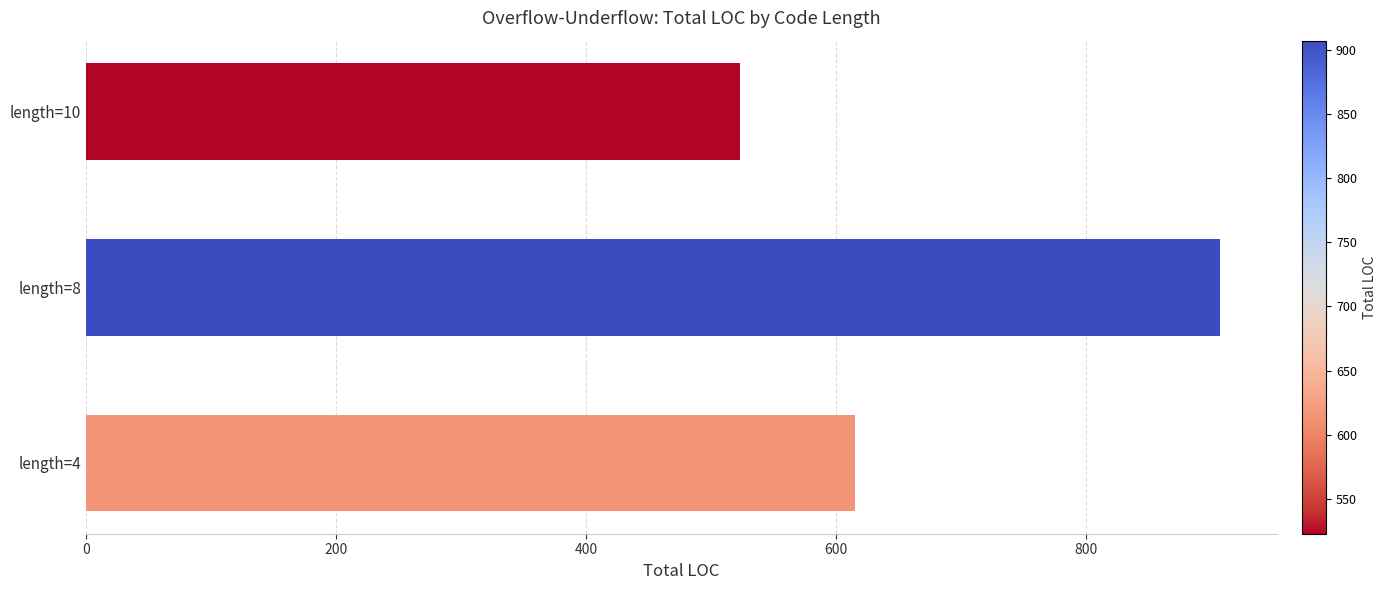

Is it true that the value at length=10 is 523?

True